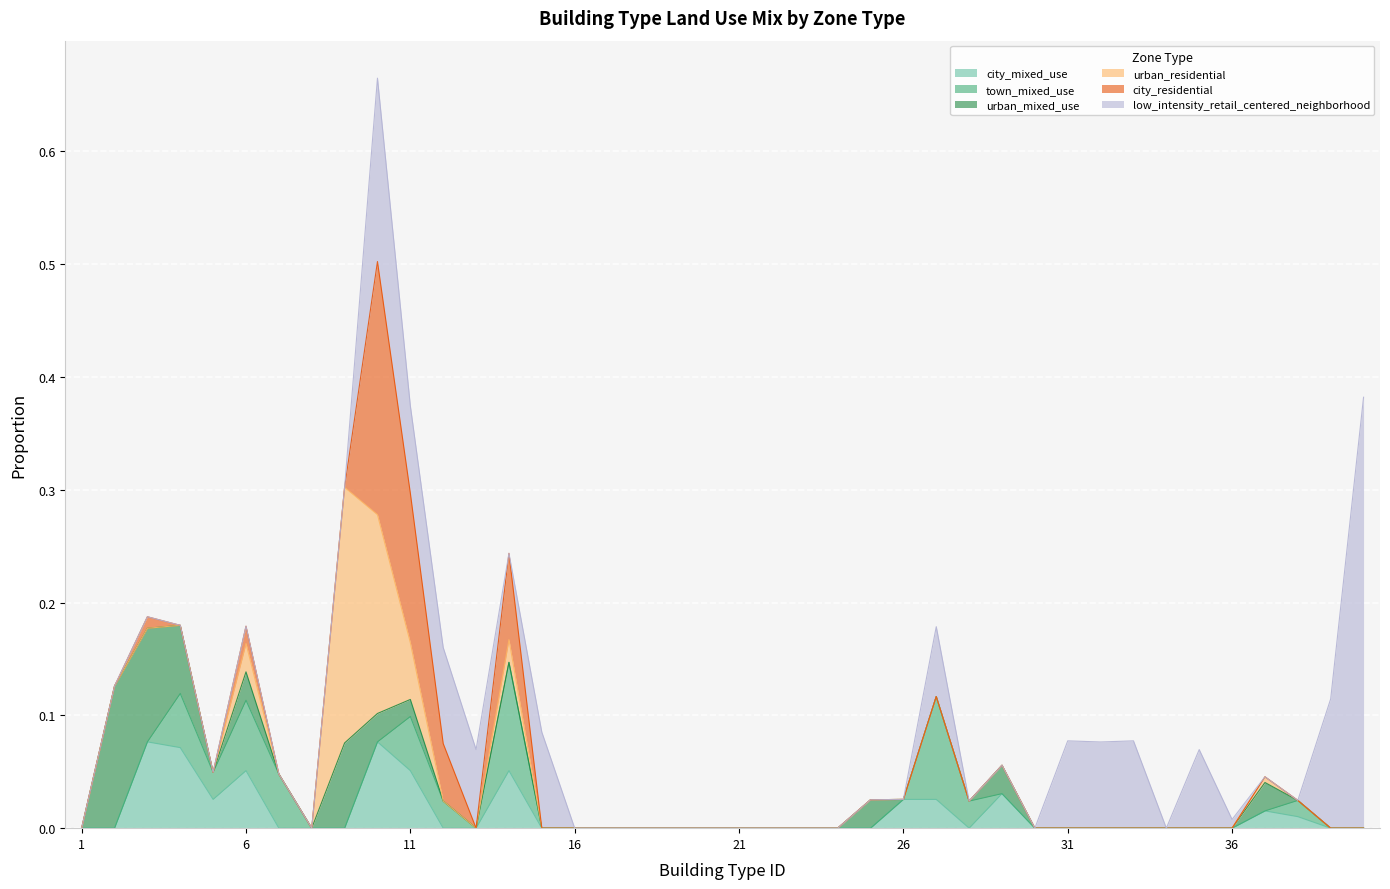

How many interior local peaks does the town_mixed_use series have?

6